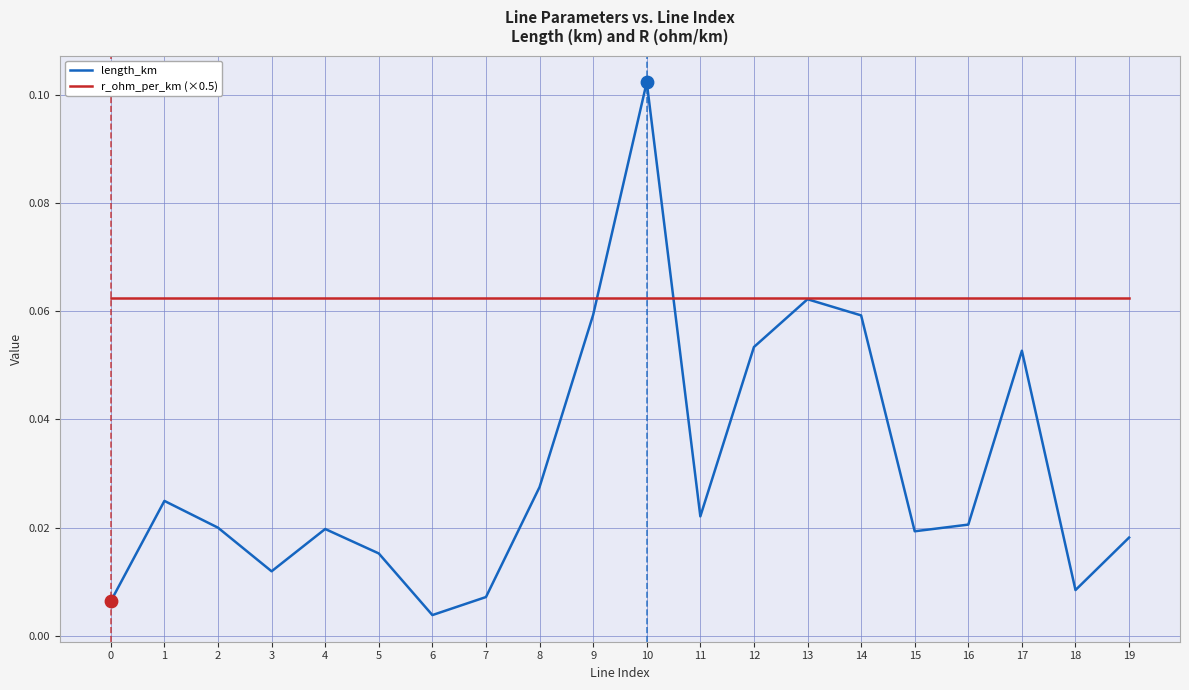

At how many categories does at least one series exceed 0?

20